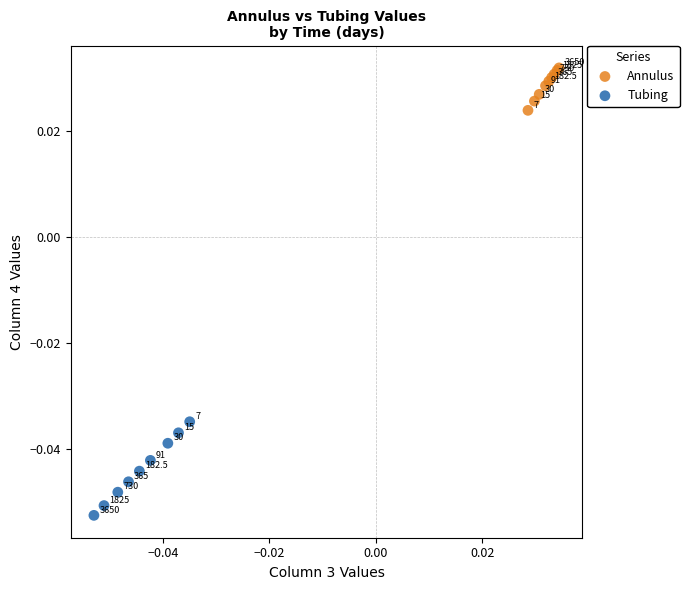

What are all the series names shown in the legend?

Annulus, Tubing